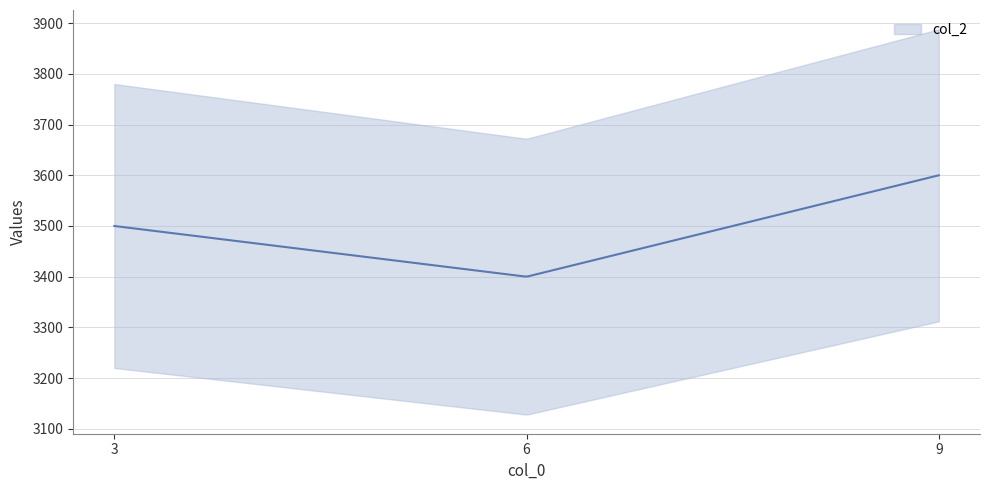

What is the sum of all values?

10500